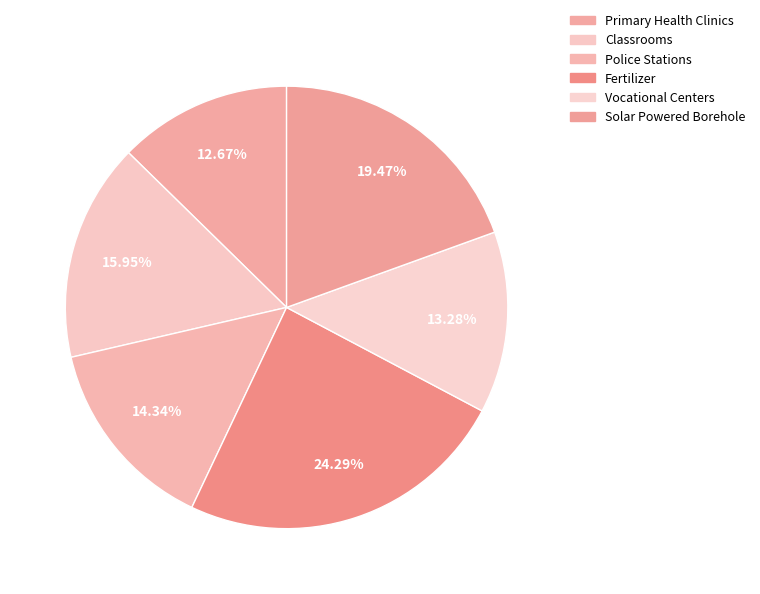

Approximately how many times larger is the value at Classrooms compared to Vocational Centers?

1.2